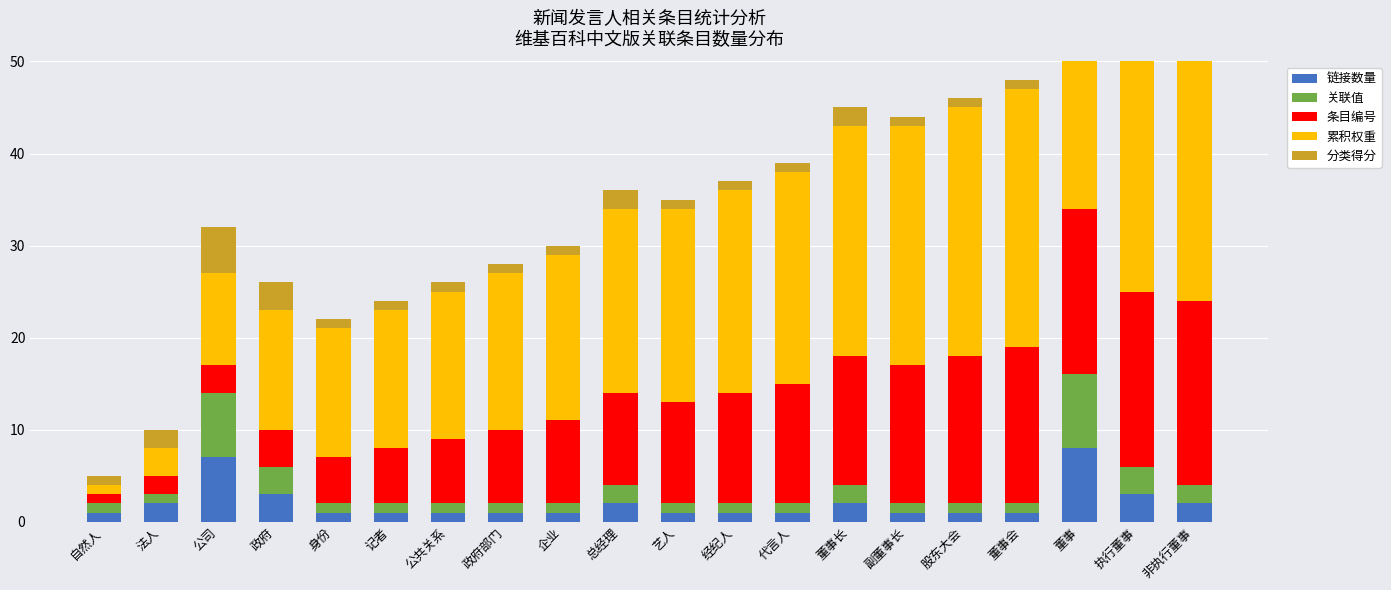

Which series has the largest total across all categories?

累积权重